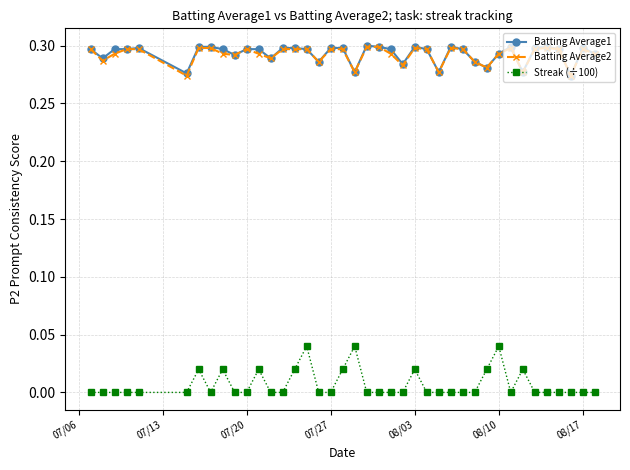

What are all the series names shown in the legend?

Batting Average1, Batting Average2, Streak (÷100)